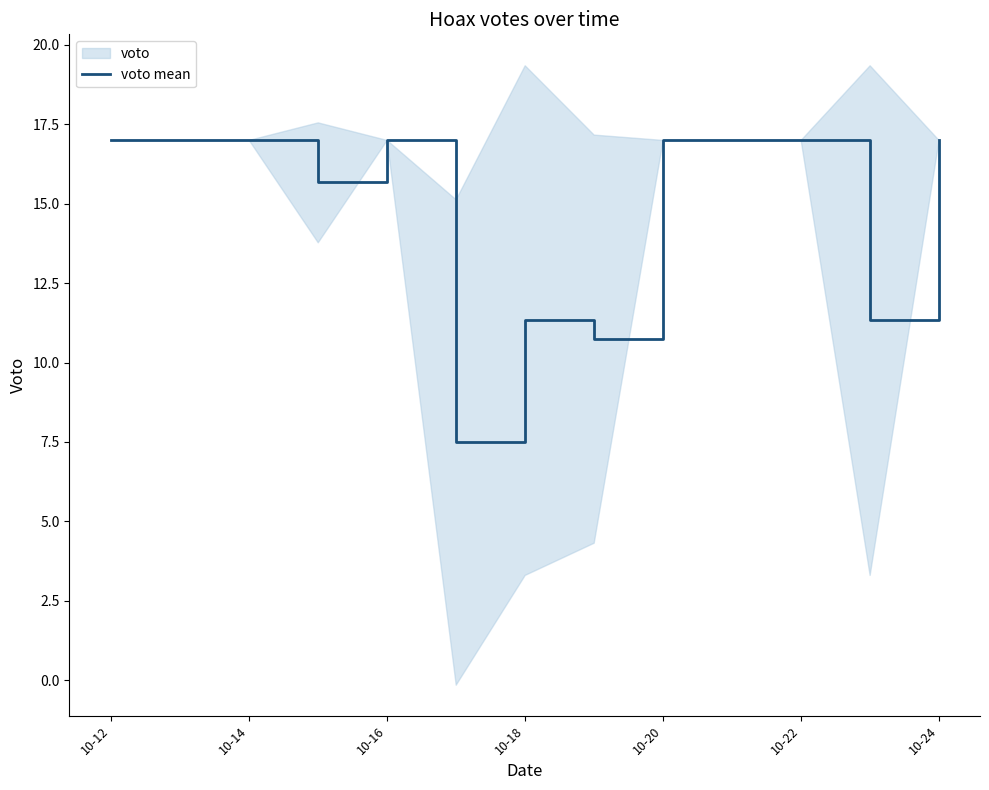

What is the maximum value for voto mean?

17.0